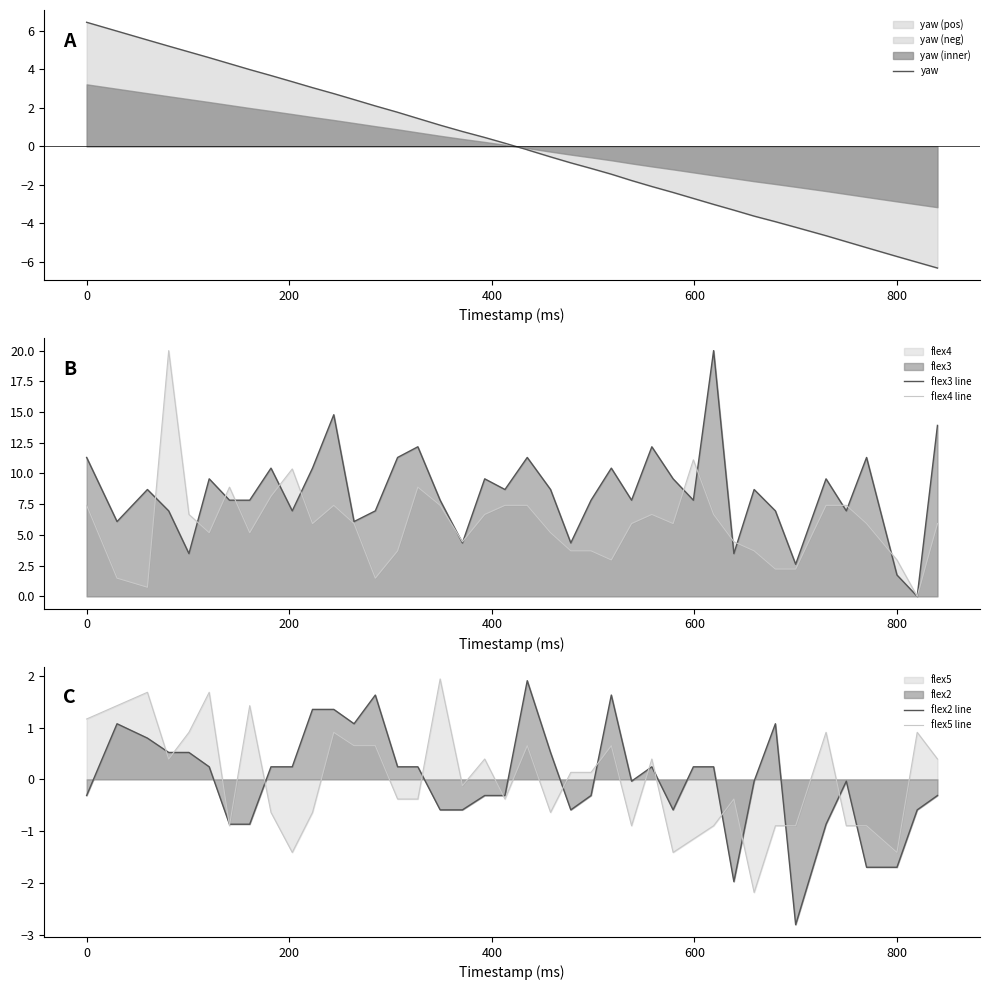

What is the highest value of the flex4 line series?

20.0